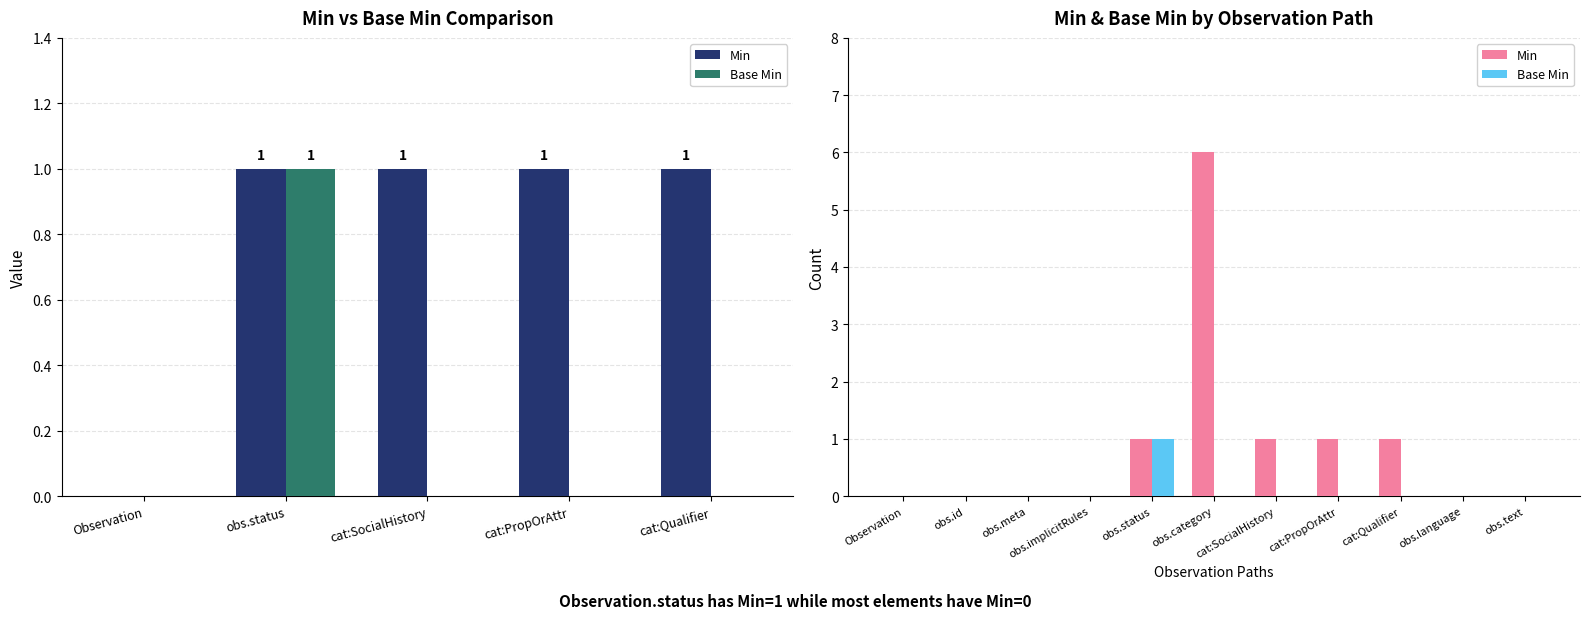

How many positive values does the Base Min series have?

1